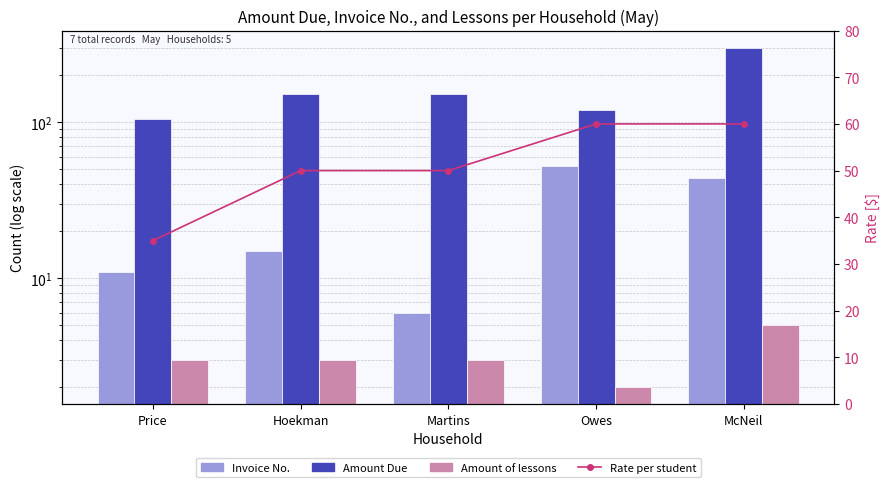

Which series has the largest range (max minus min)?

Amount Due